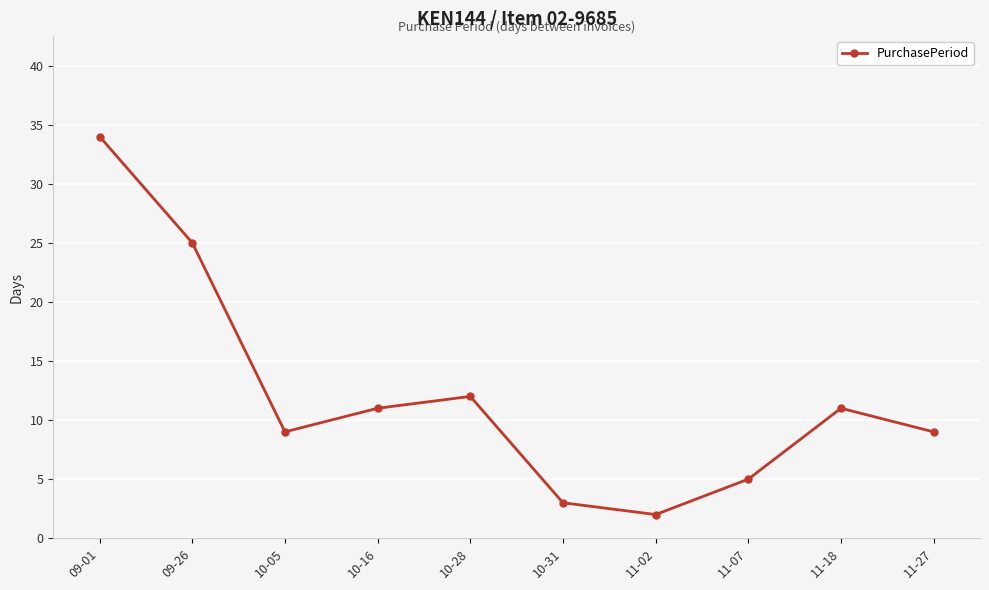

What is the value of the 5th point from the left?

12